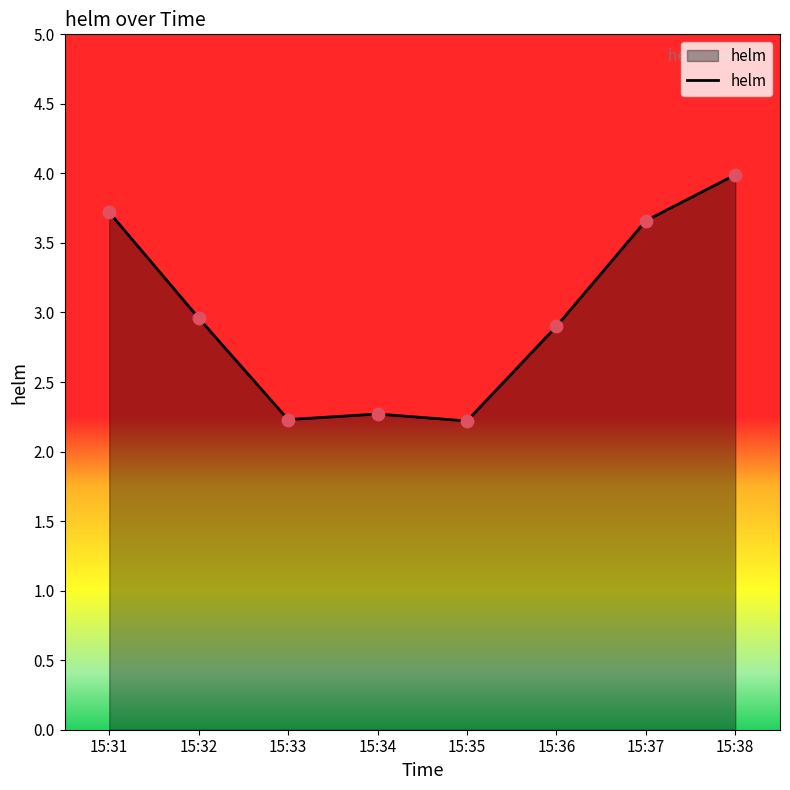

What is the change in value from 15:36 to 15:38?

+1.1